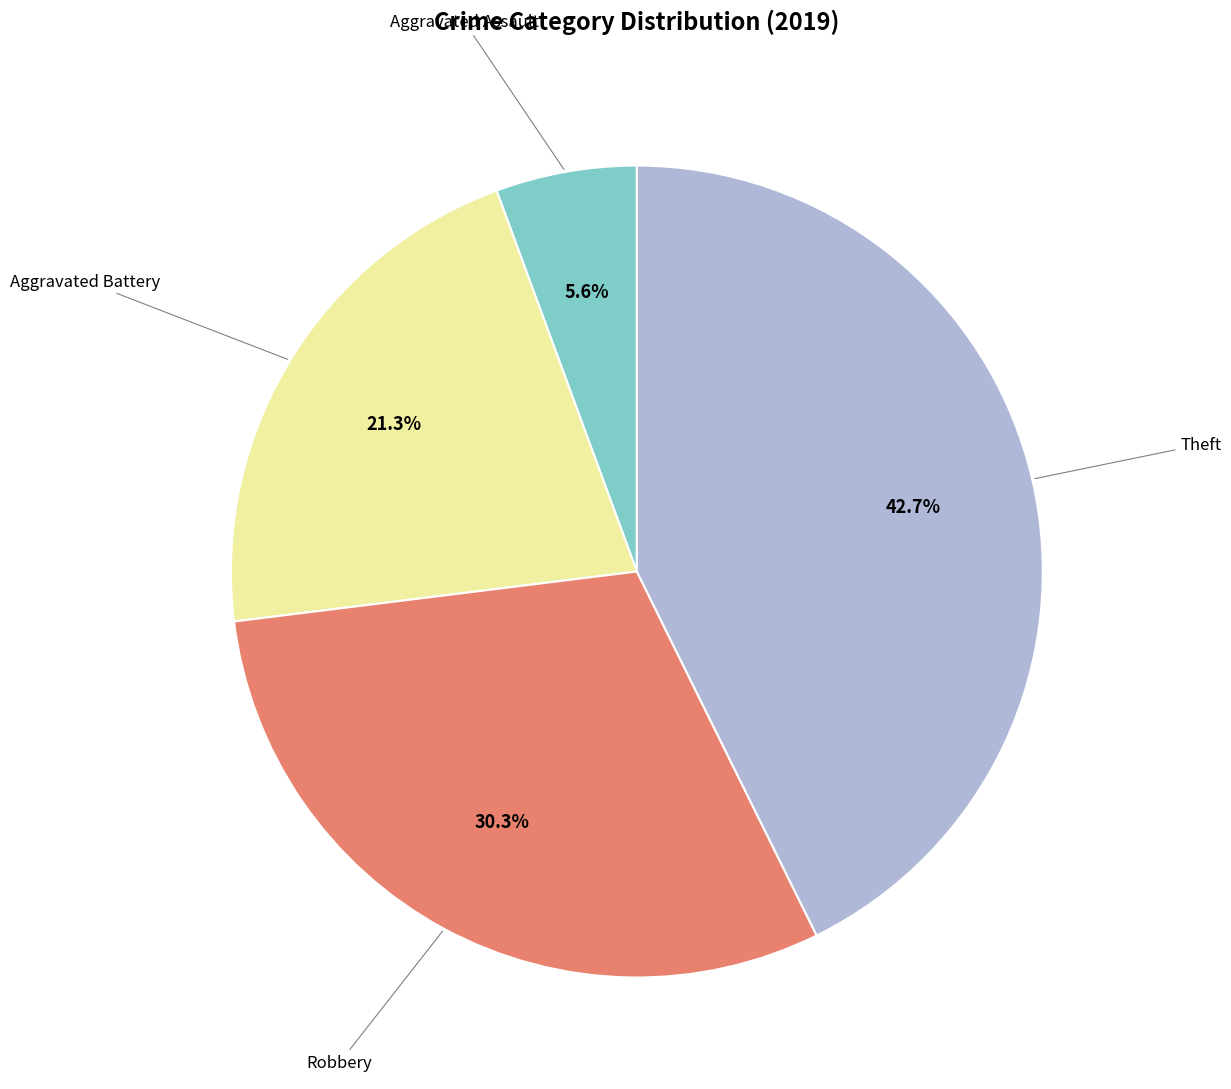

How many slices are in this pie chart?

4